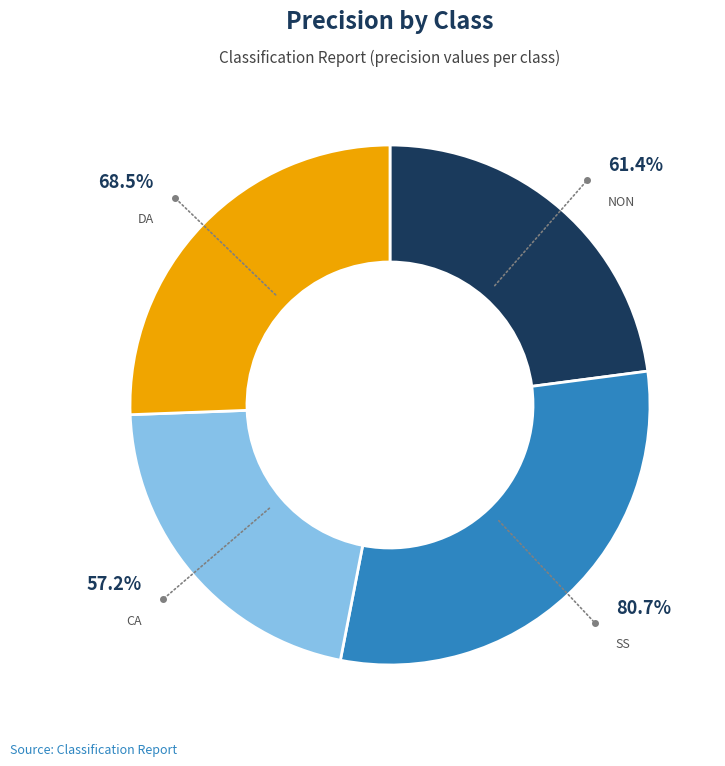

Which slice is the smallest?

ca